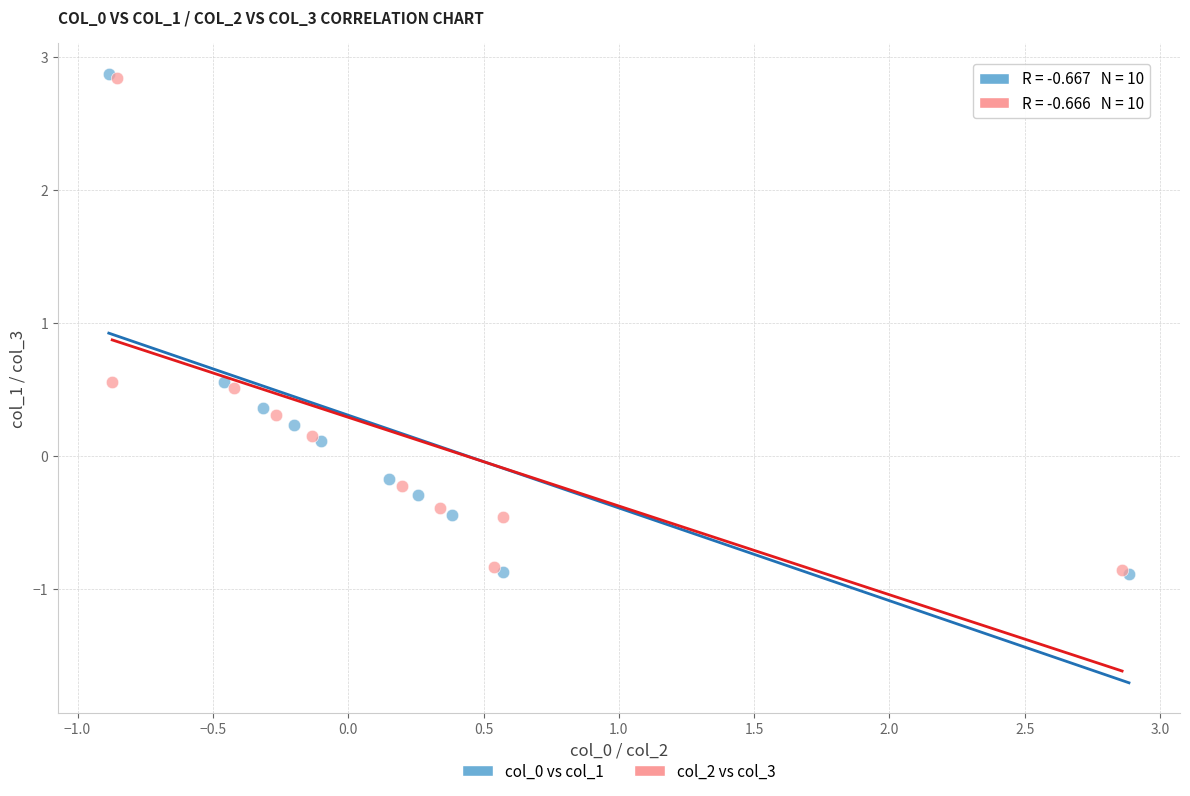

What are all the series names shown in the legend?

col_0 vs col_1, col_2 vs col_3